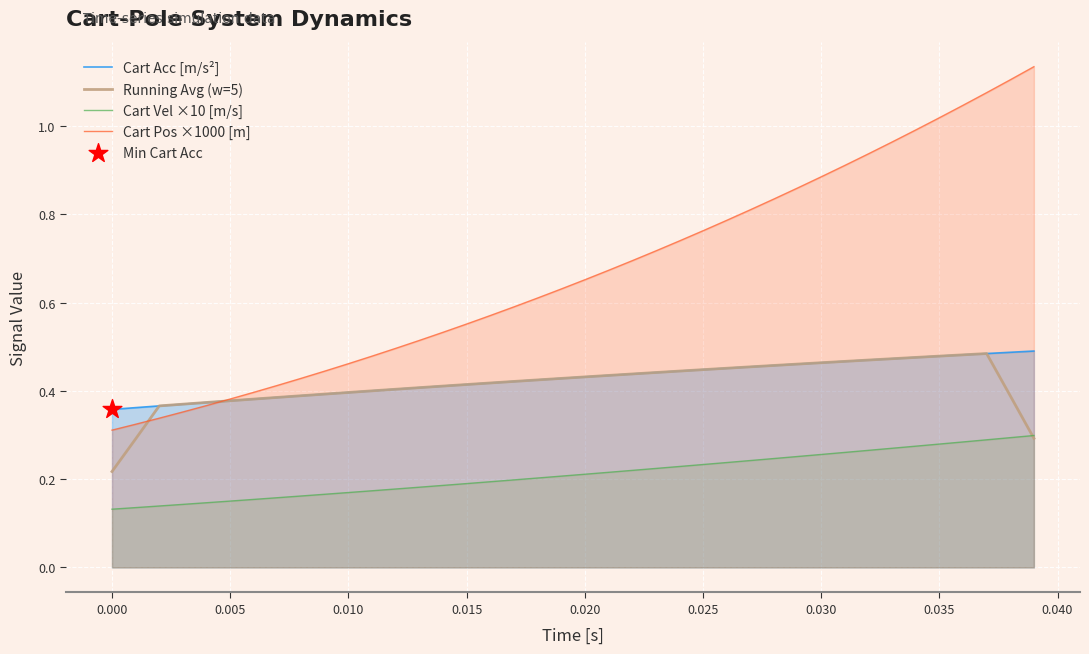

Which series reaches the maximum Y coordinate?

Cart Pos ×1000 [m]